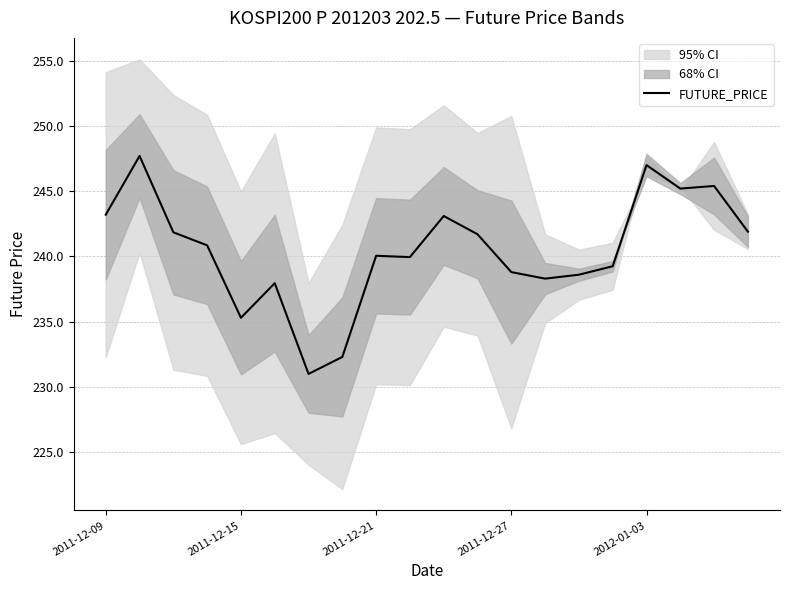

True or false: there are more than 1 points higher than both neighbors.

True